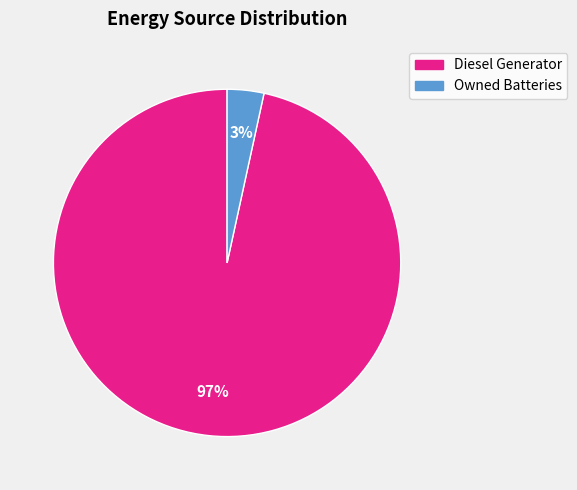

Is there any slice that represents more than half of the pie?

Yes